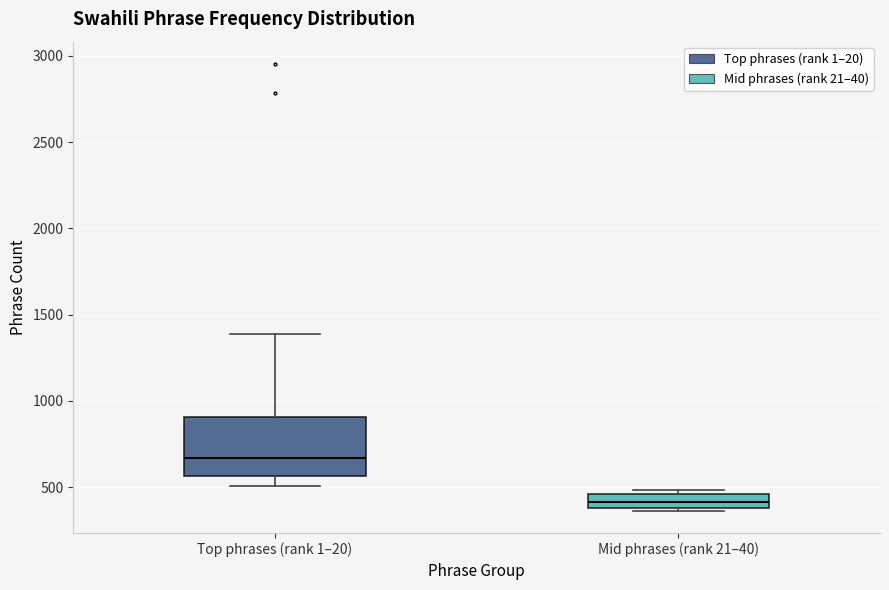

Which box's median line is the lowest?

Mid phrases (rank 21–40)